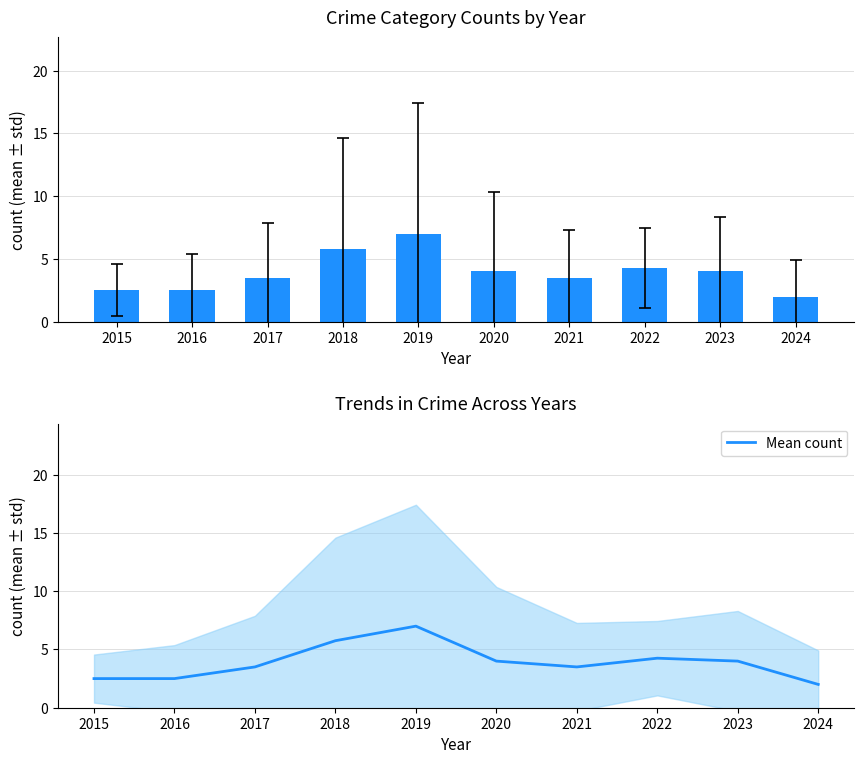

Count the number of categories in the chart.

10